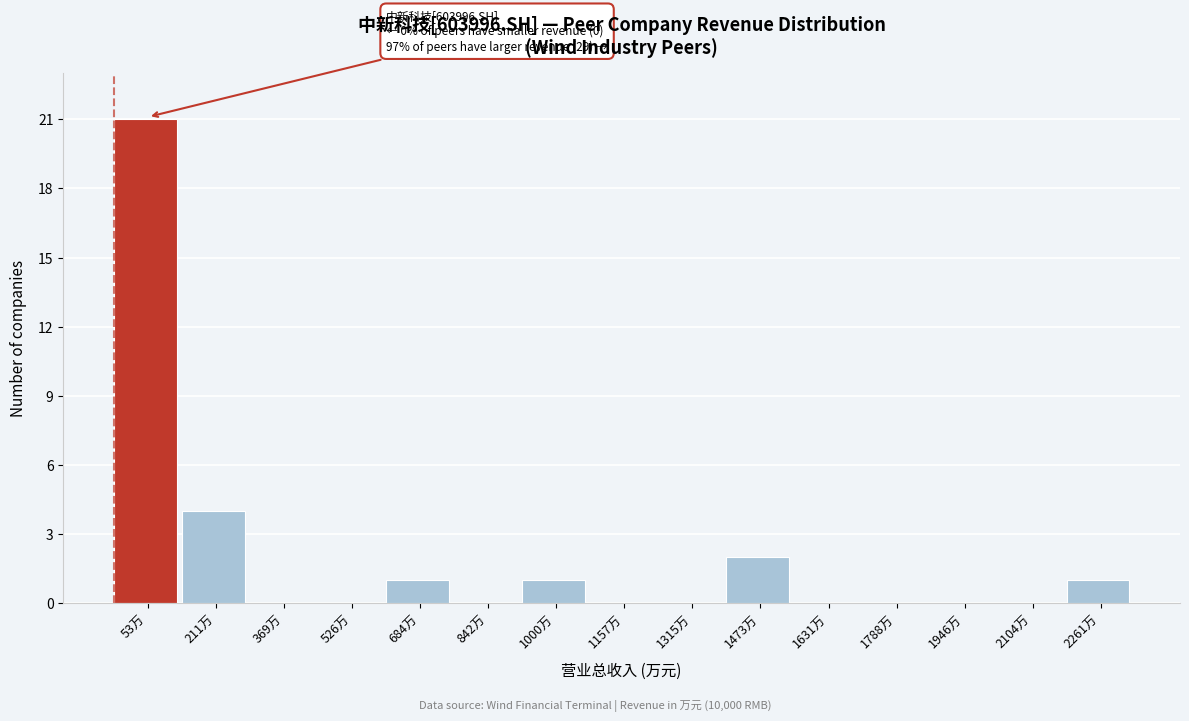

Reading left to right, extract all data points from this chart.

53万=21	211万=4	369万=0	526万=0	684万=1	842万=0	1000万=1	1157万=0	1315万=0	1473万=2	1631万=0	1788万=0	1946万=0	2104万=0	2261万=1